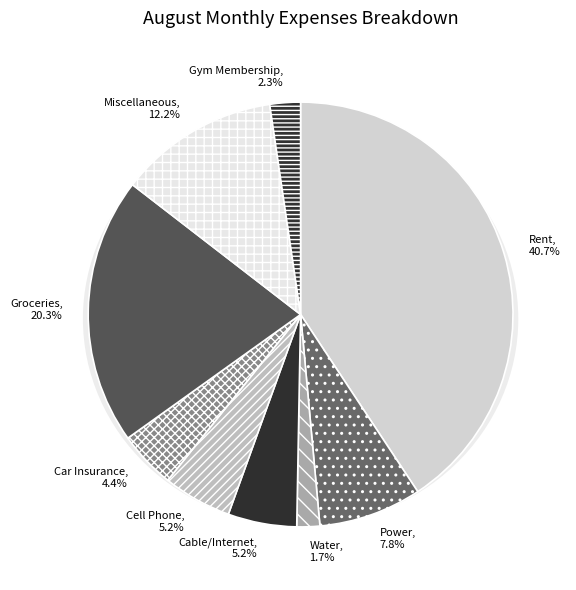

To the nearest percent, what is the average slice percentage?

11%